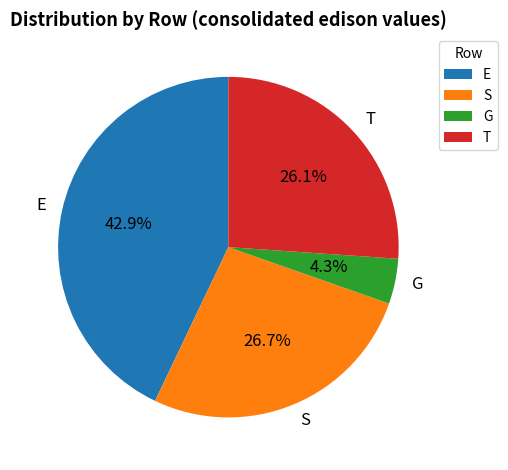

Combined, do G and E account for over 50%?

No